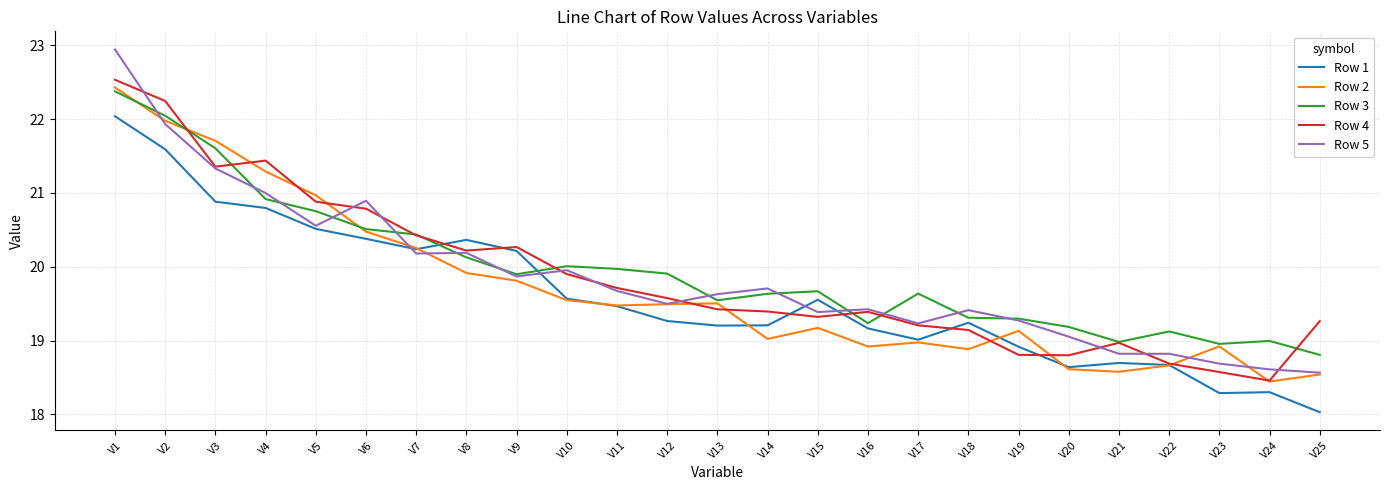

List the series in order of their peak value, highest first.

Row 5, Row 4, Row 2, Row 3, Row 1